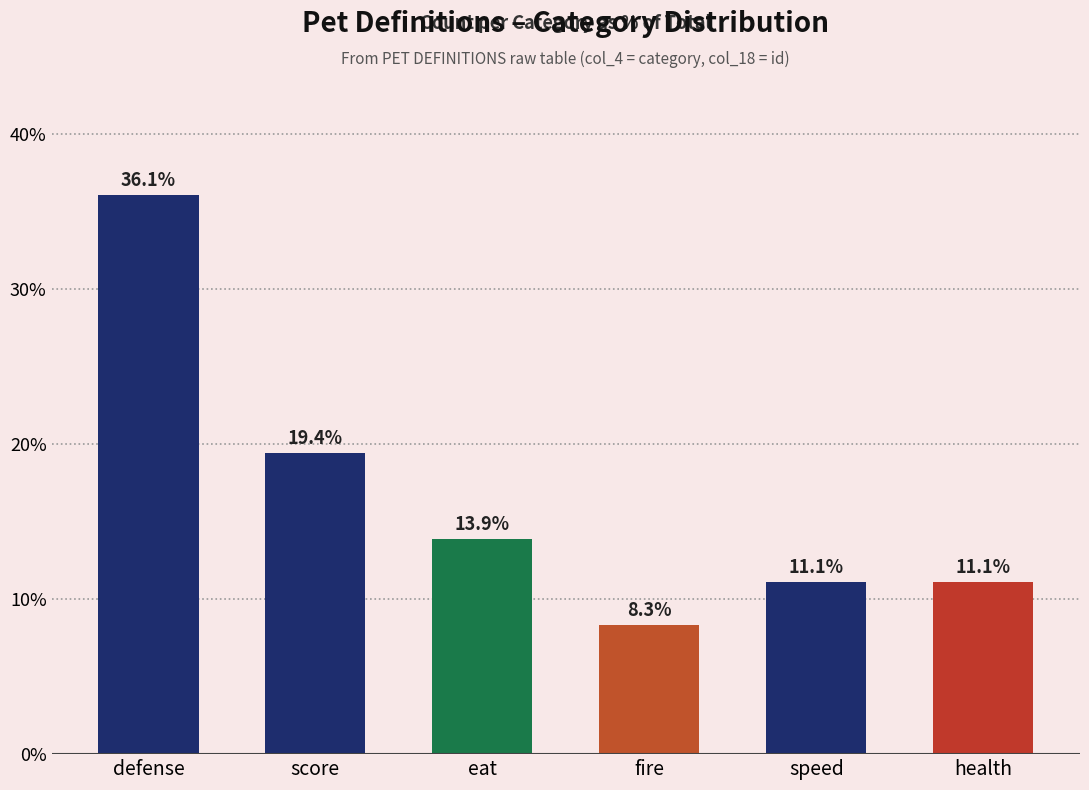

Where does the data first go above 13?

defense